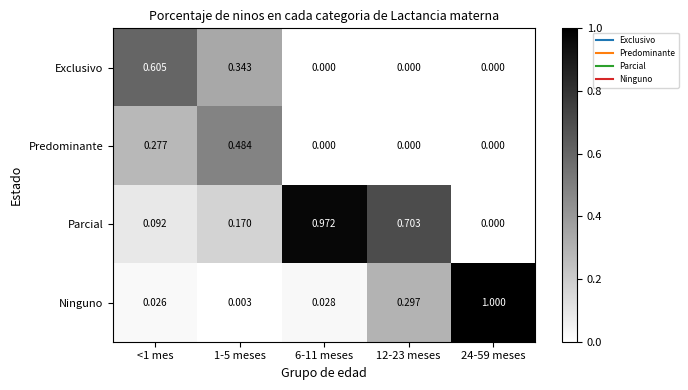

Which series has the largest total across all categories?

Parcial